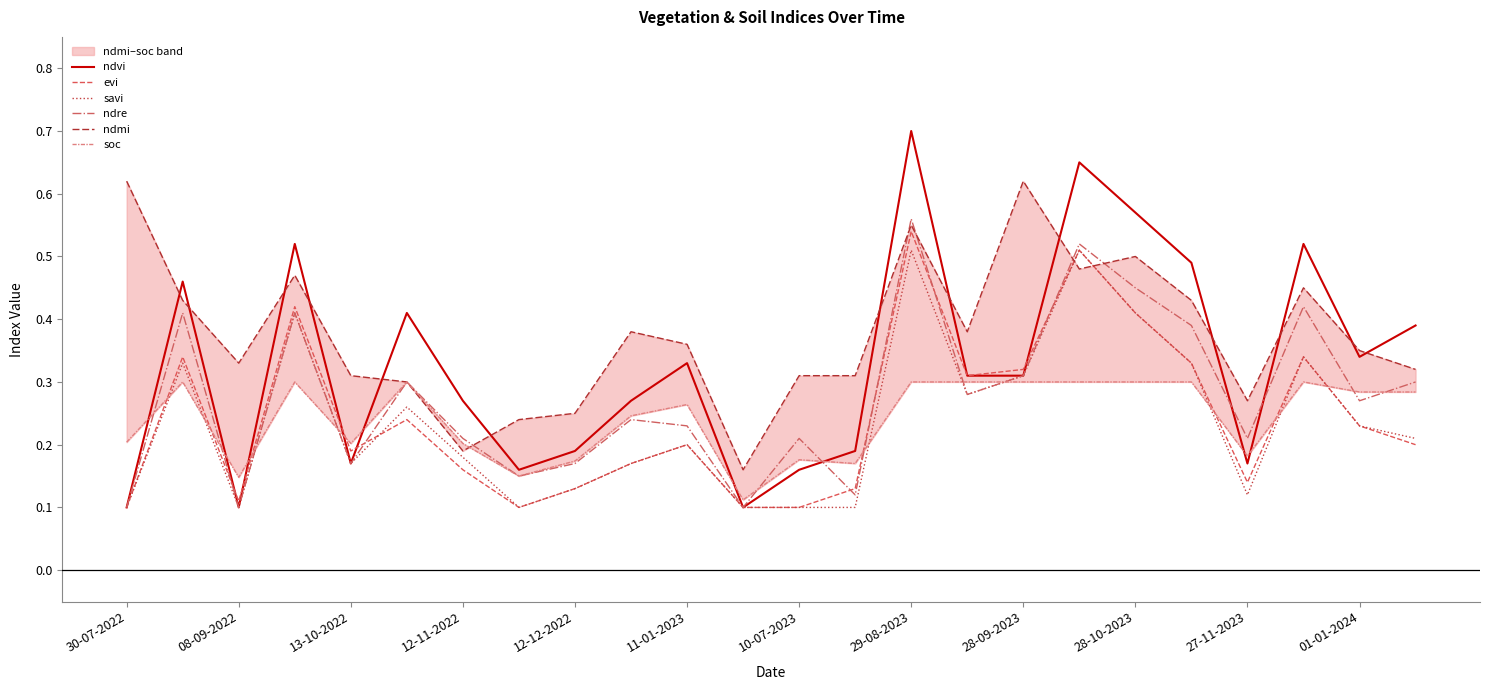

At 12-12-2022, list the series in order from largest to smallest.

ndmi, ndvi, soc, ndre, evi, savi